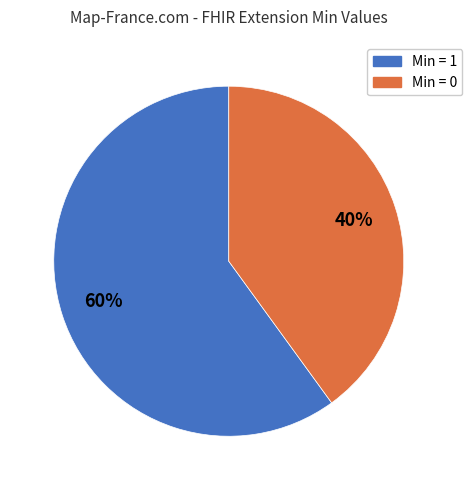

To the nearest percent, what is the average slice percentage?

50%